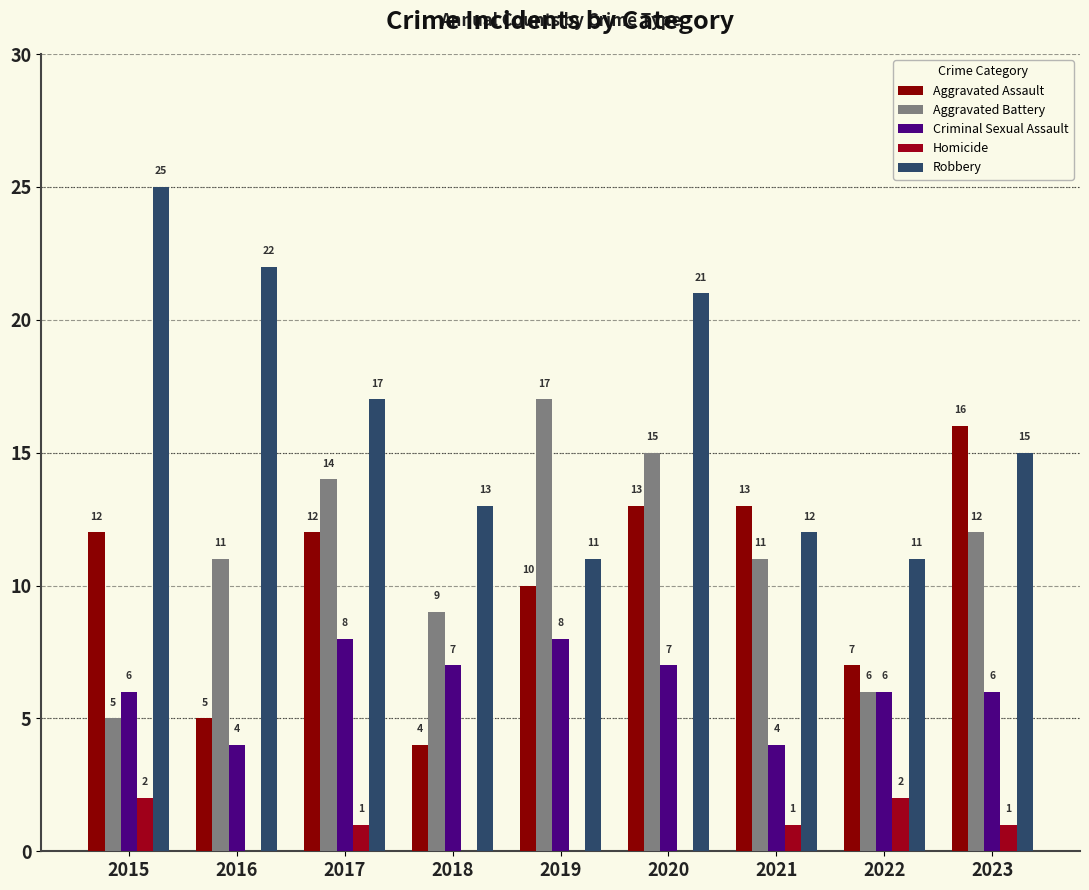

Count the number of categories in the chart.

9